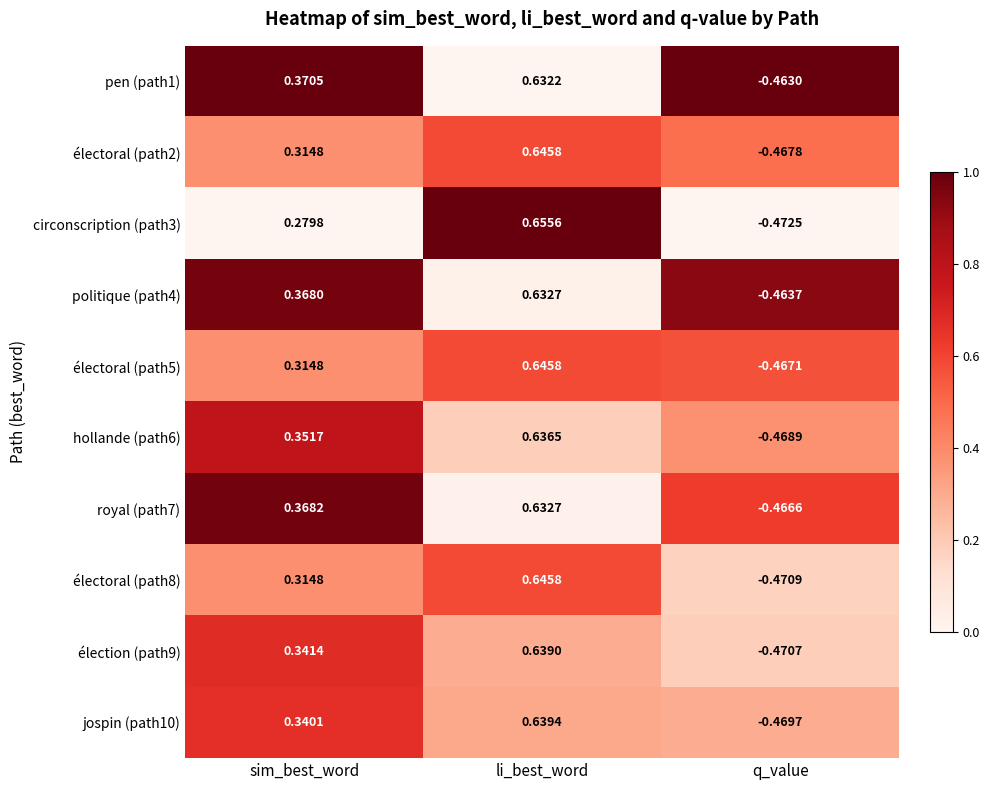

At which label does électoral (path2) reach its minimum?

q_value